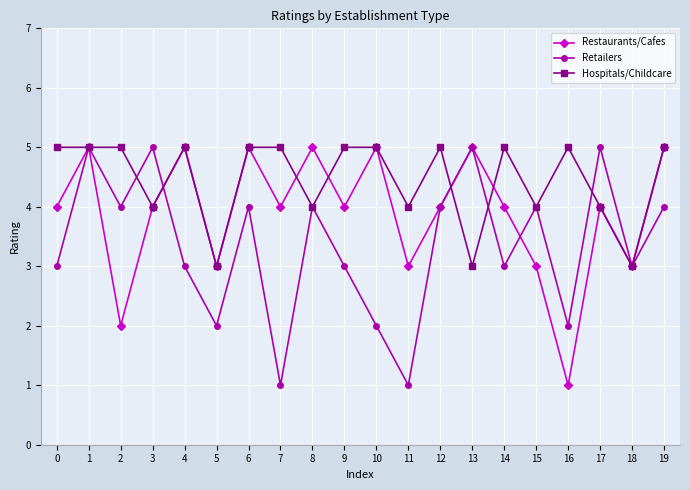

What is the difference between the highest and lowest values at 10?

3